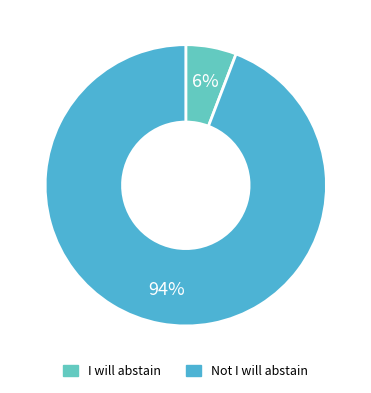

To the nearest percent, what is the difference between the I will abstain and Not I will abstain slice percentages?

88%